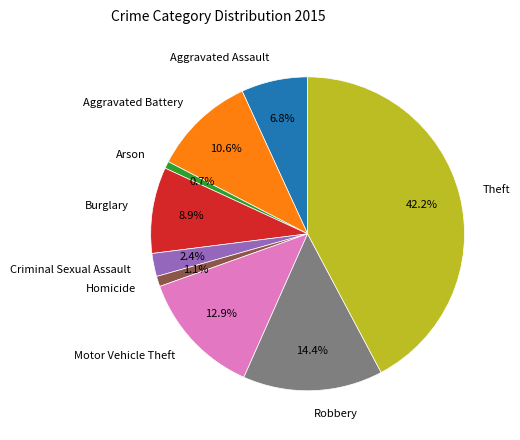

To the nearest percent, what percentage of the pie is Burglary?

9%